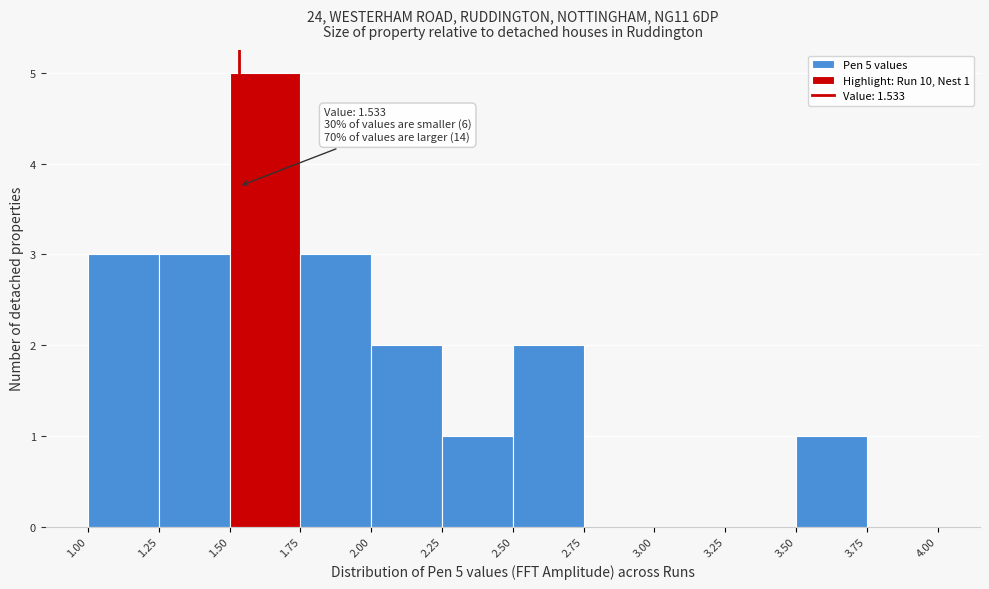

Over which range of the x-axis is the bar tallest?

1.50 to 1.75